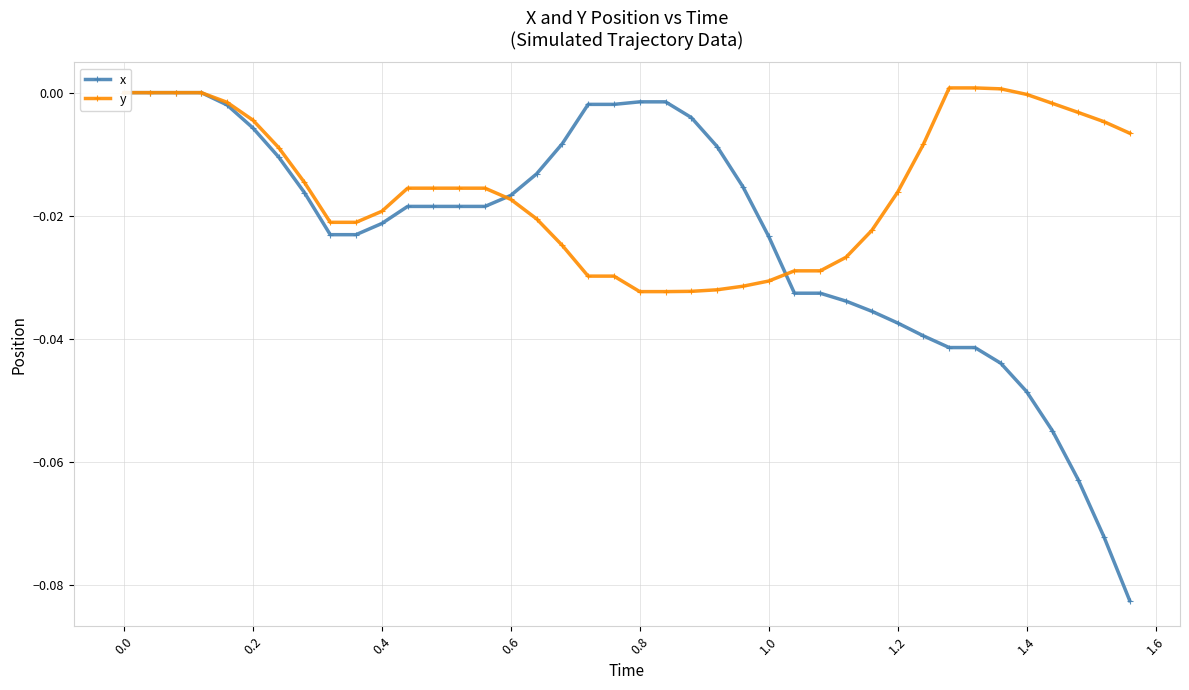

The value of y at 0.0 is 0.0. True or false?

False